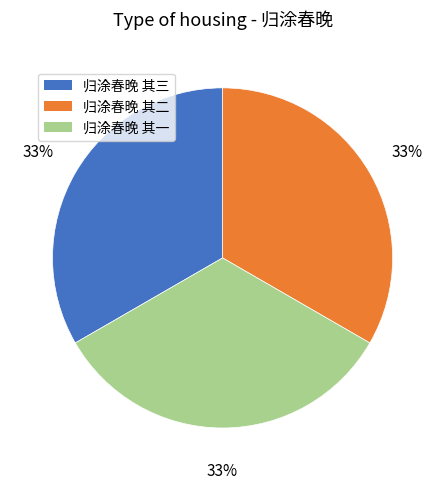

To the nearest percent, what percentage of the pie is 归涂春晚 其二?

33%